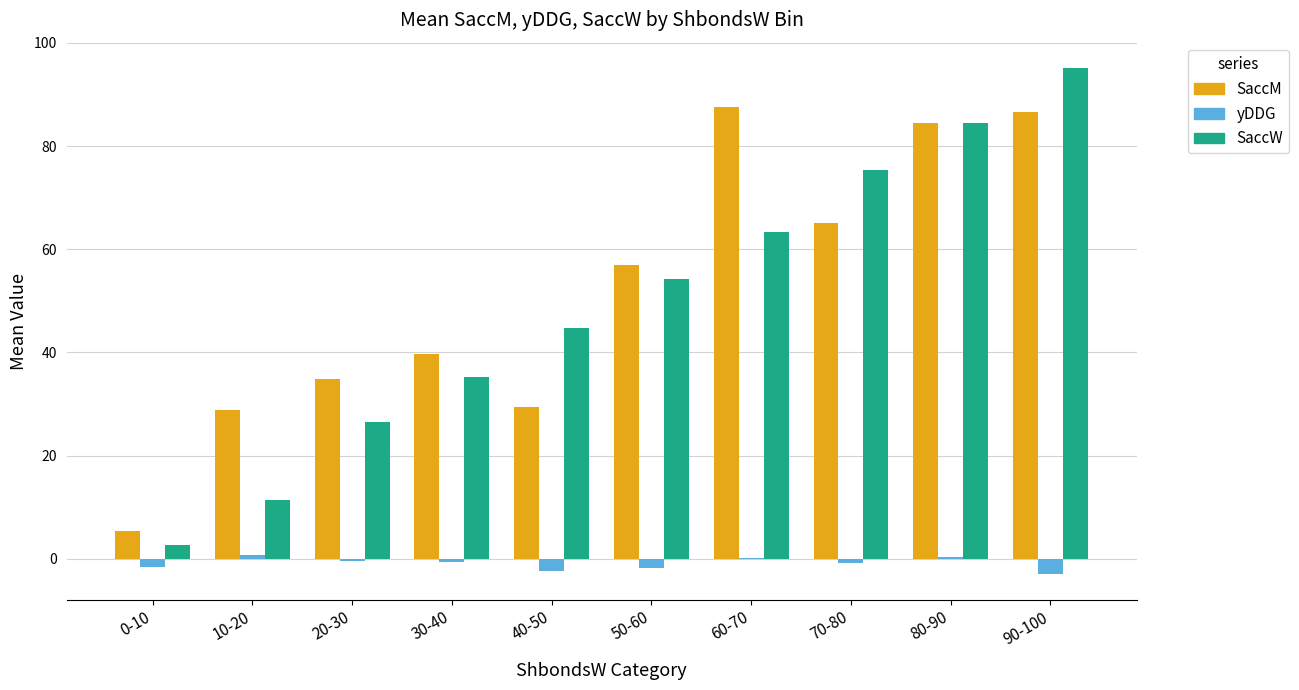

Where does the yDDG series first go above 0?

10-20